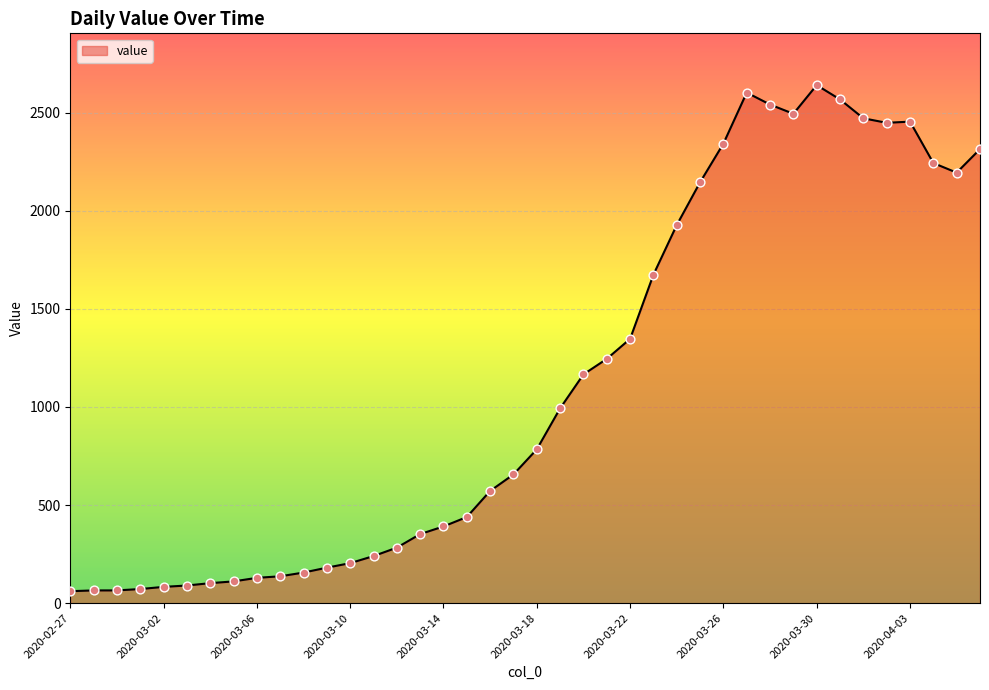

What is the difference between the maximum and minimum values?

2579